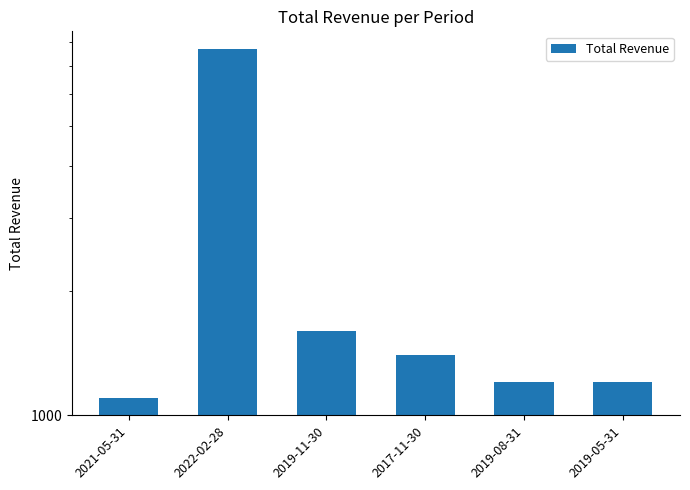

Reading right to left, transcribe all the data shown in this chart.

2019-05-31=1200	2019-08-31=1200	2017-11-30=1400	2019-11-30=1600	2022-02-28=7700	2021-05-31=1100